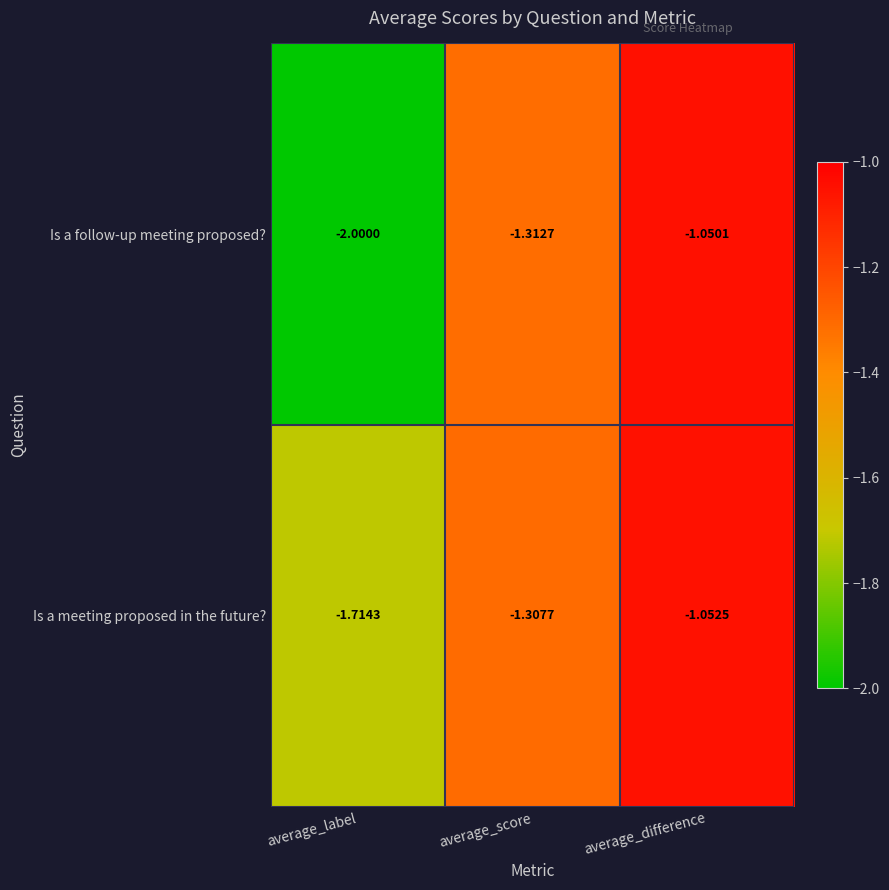

At which category does the chart reach its peak across all series?

average_difference